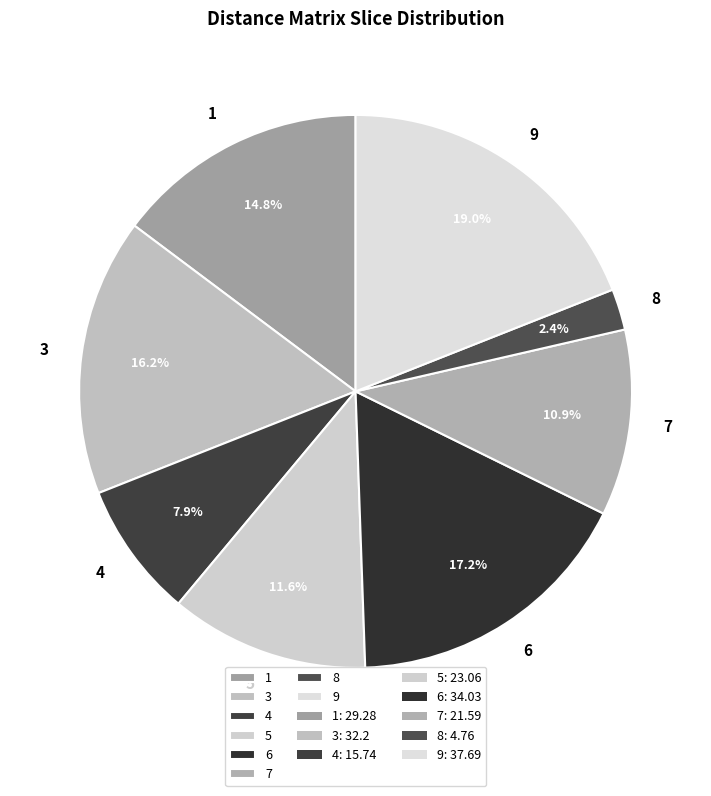

Is 3 the majority of the pie?

No